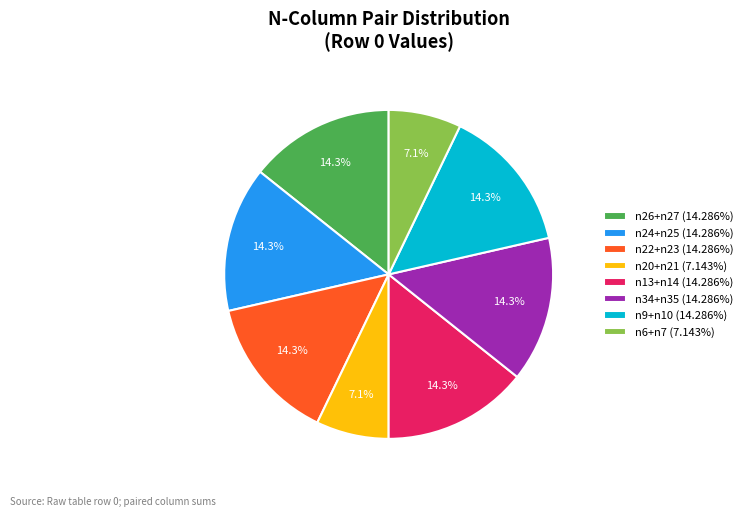

Does n22+n23 (14.286%) represent more than half of the total?

No